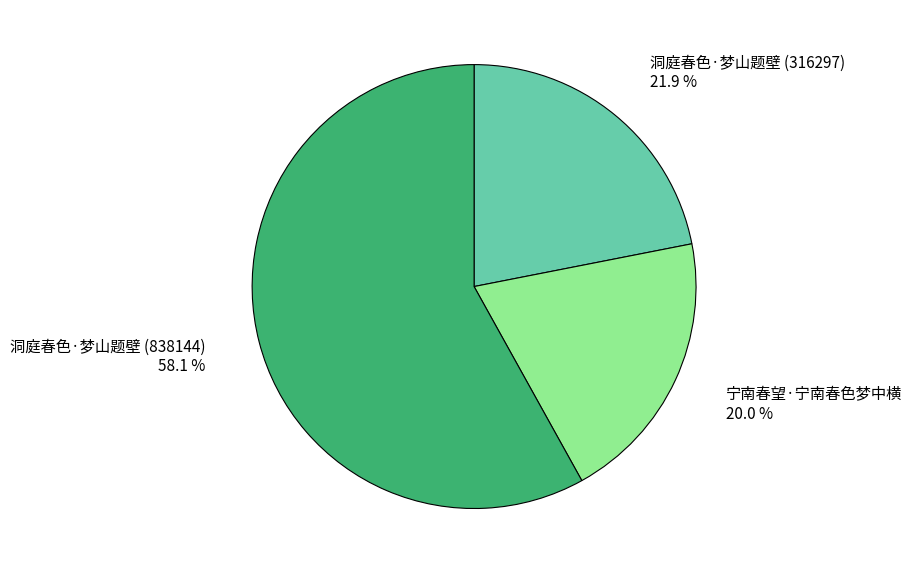

To the nearest percent, what percentage of the pie is 宁南春望·宁南春色梦中横?

20%